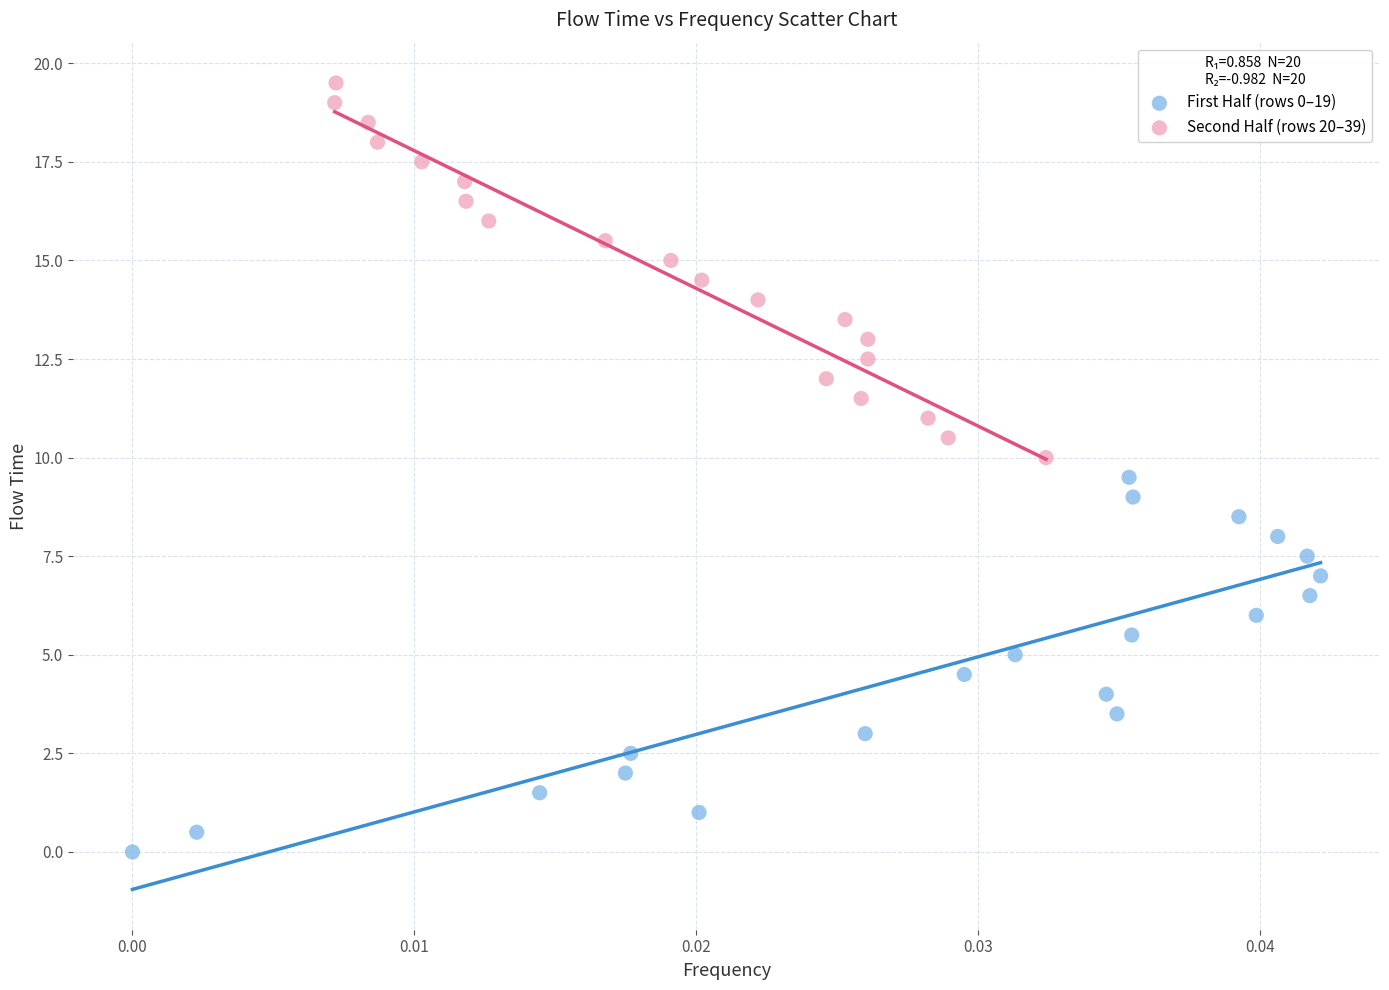

What are all the series names shown in the legend?

First Half (rows 0–19), Second Half (rows 20–39)